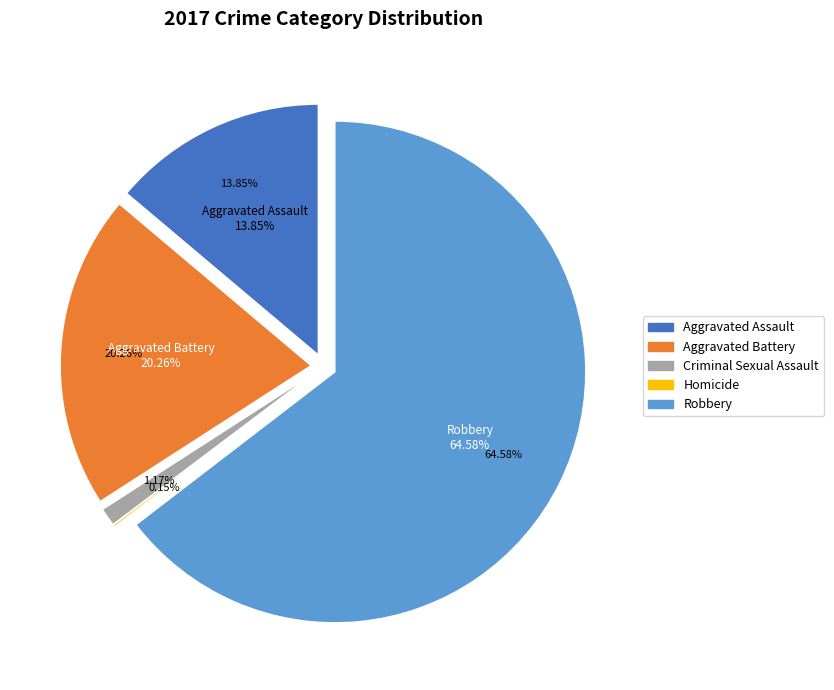

To the nearest percent, what percentage of the pie is Criminal Sexual Assault?

1%